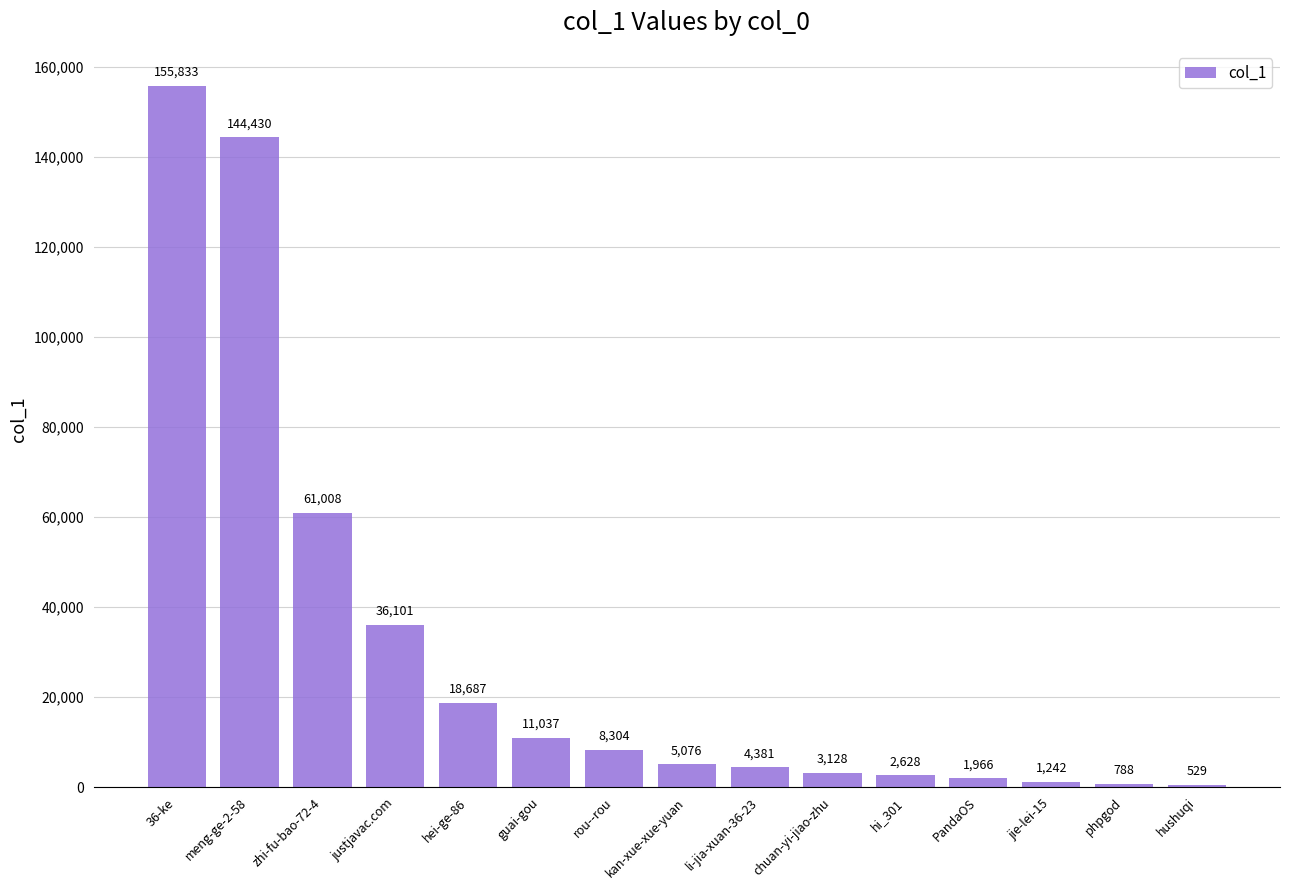

What is the smallest value displayed?

529